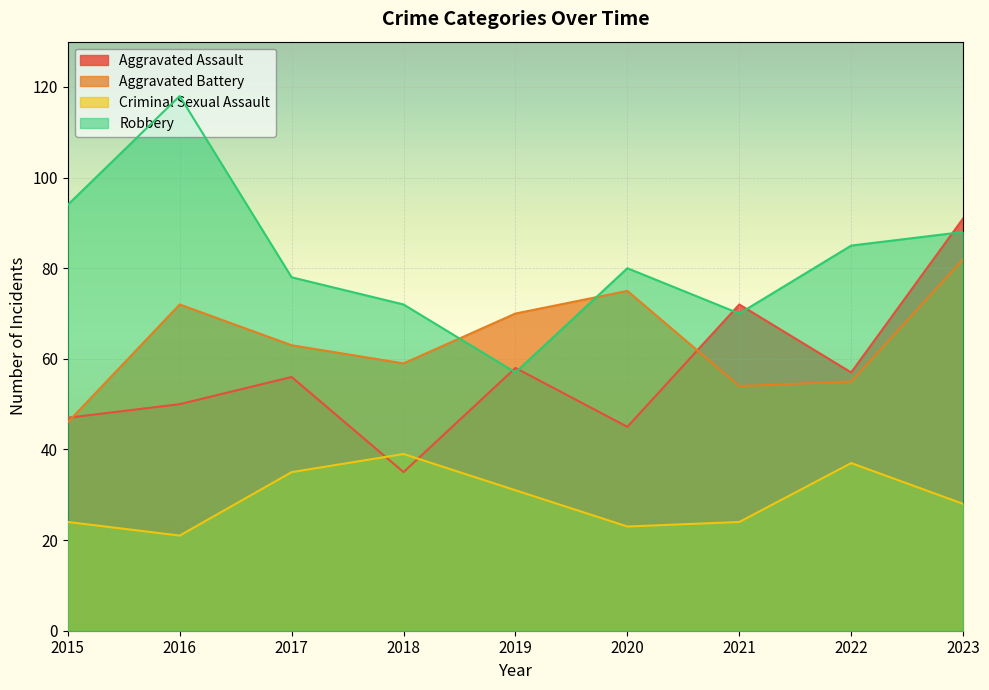

What is the highest value of the Aggravated Assault series?

91